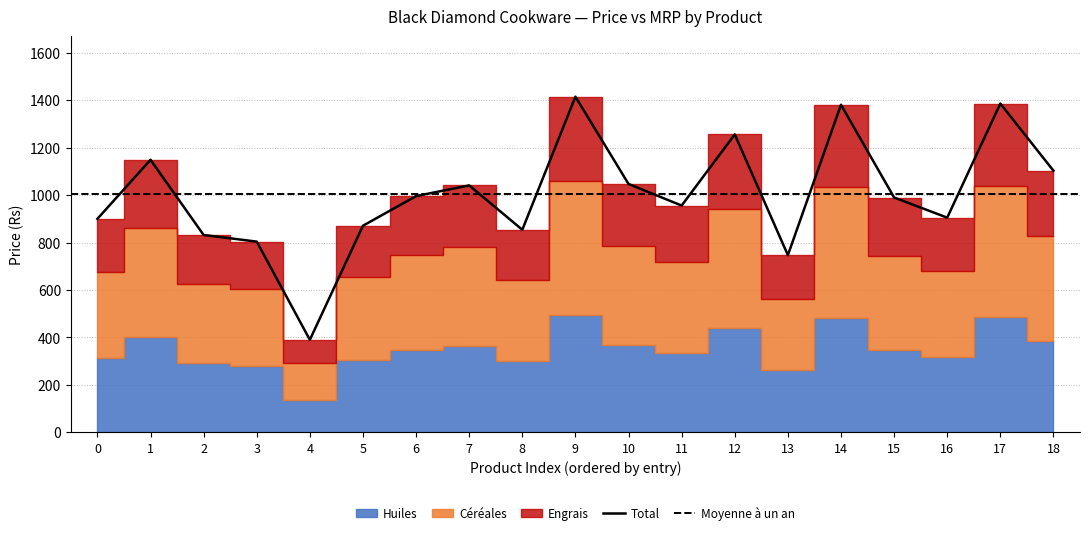

The value of Total at 13 is 248. True or false?

False